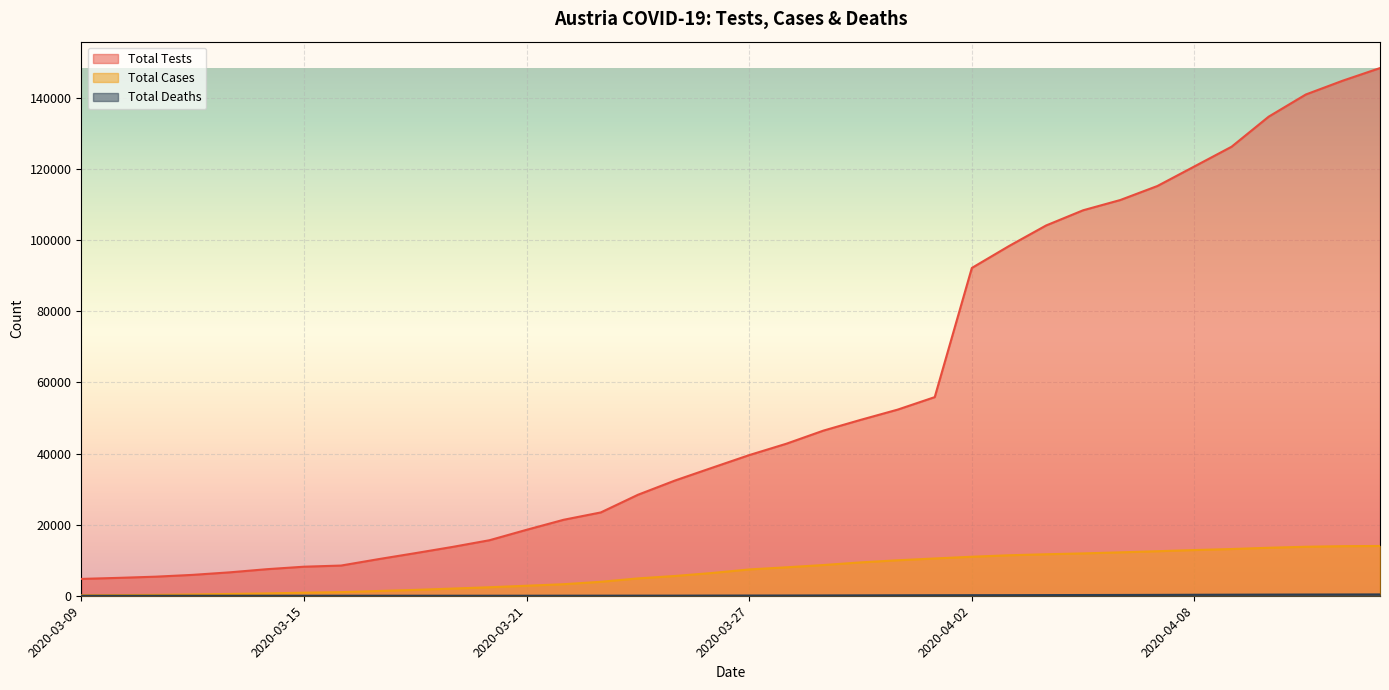

True or false: Total Tests and Total Cases cross at least once.

False